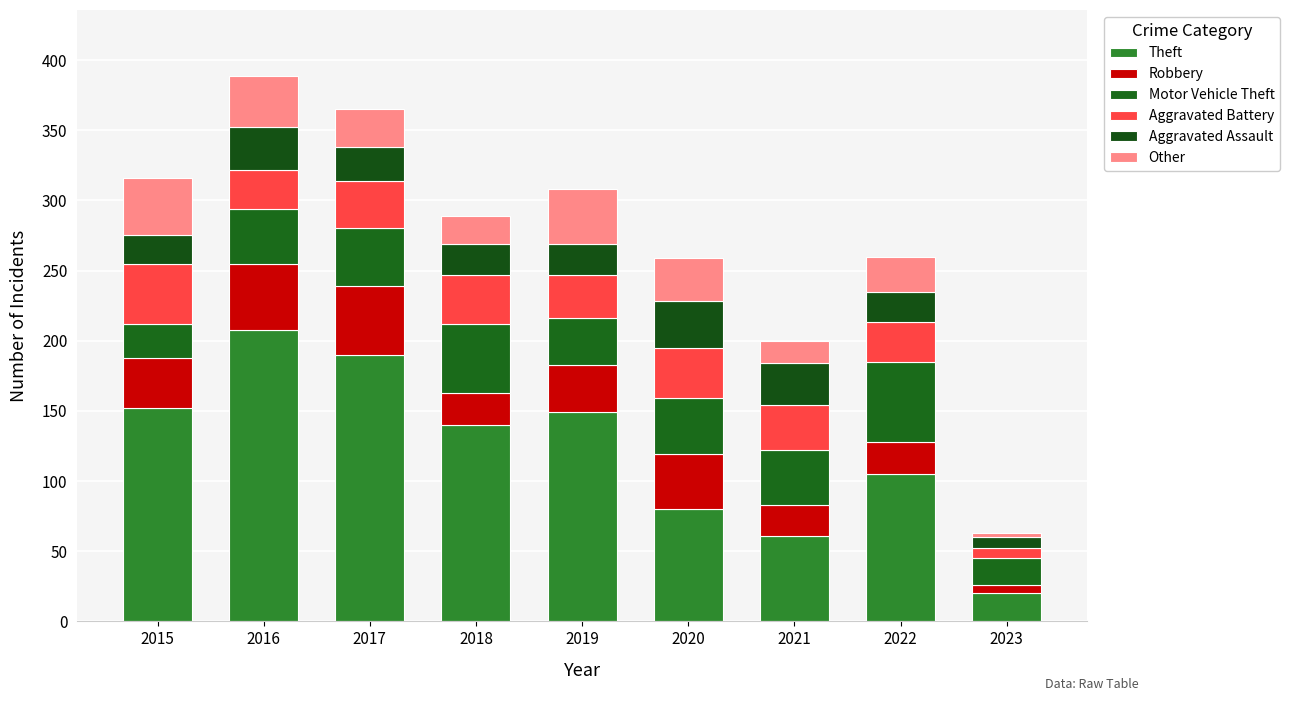

Rank the series by their maximum value, from lowest to highest.

Aggravated Assault, Other, Aggravated Battery, Robbery, Motor Vehicle Theft, Theft